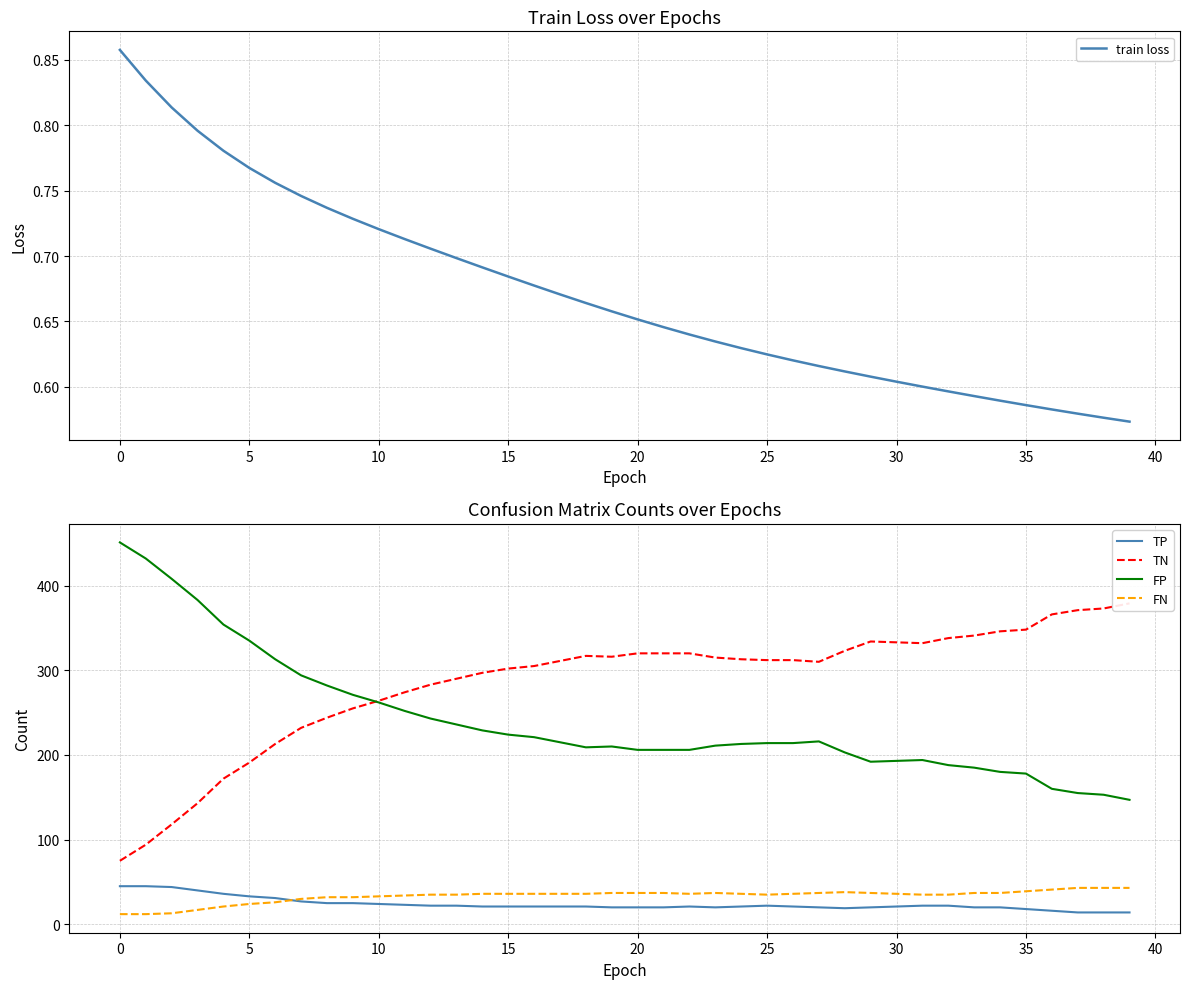

What is the label of the 26th point from the right?

14